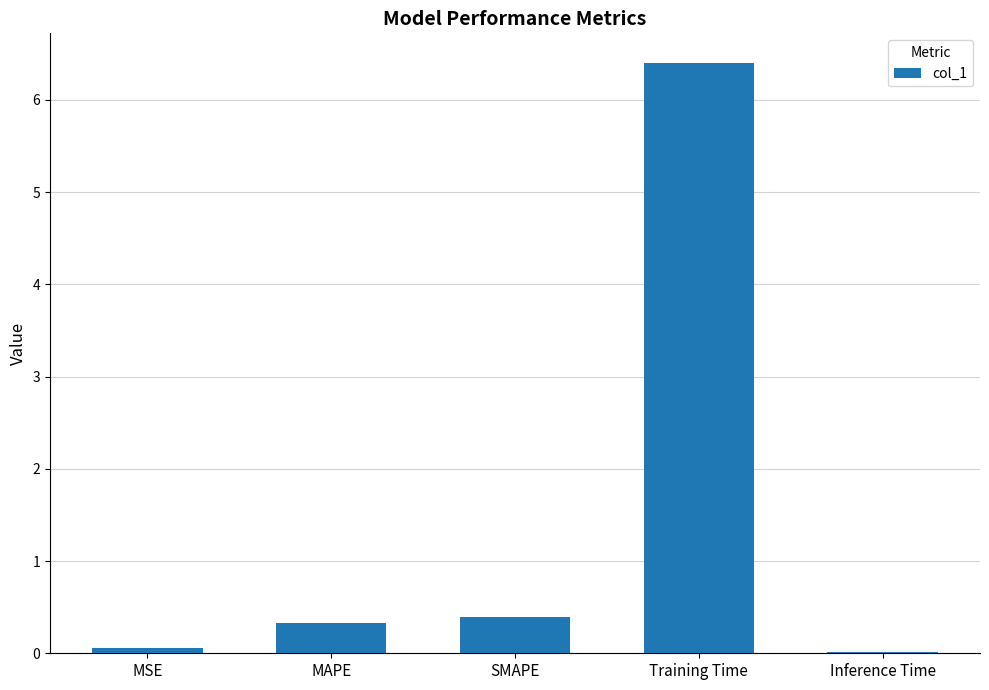

What is the sum of the values at Training Time and MAPE?

6.7